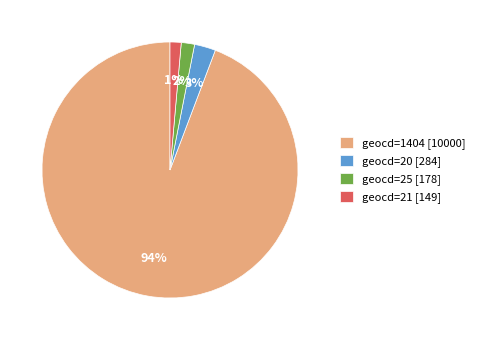

Which has a higher value, geocd=20 [284] or geocd=1404 [10000]?

geocd=1404 [10000]